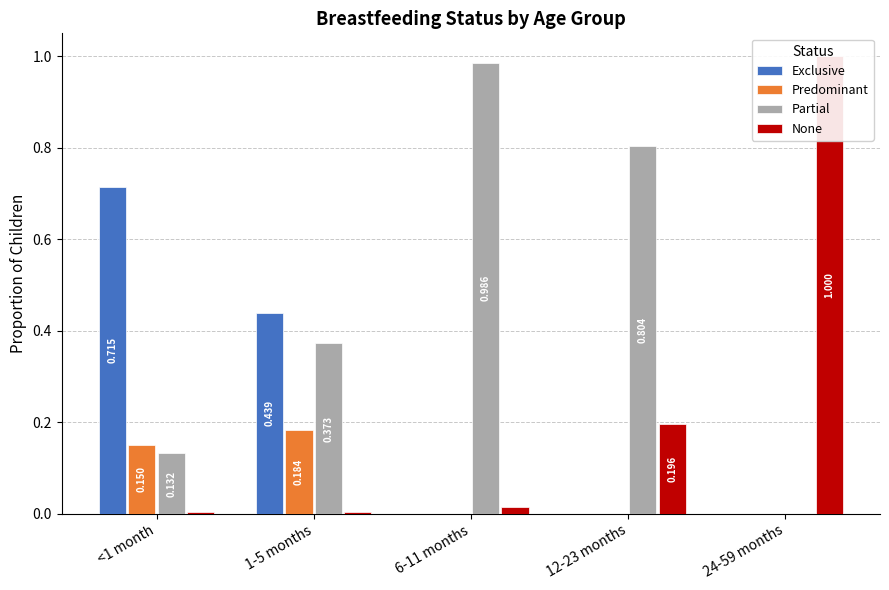

What is the total value across all series at 24-59 months?

1.0